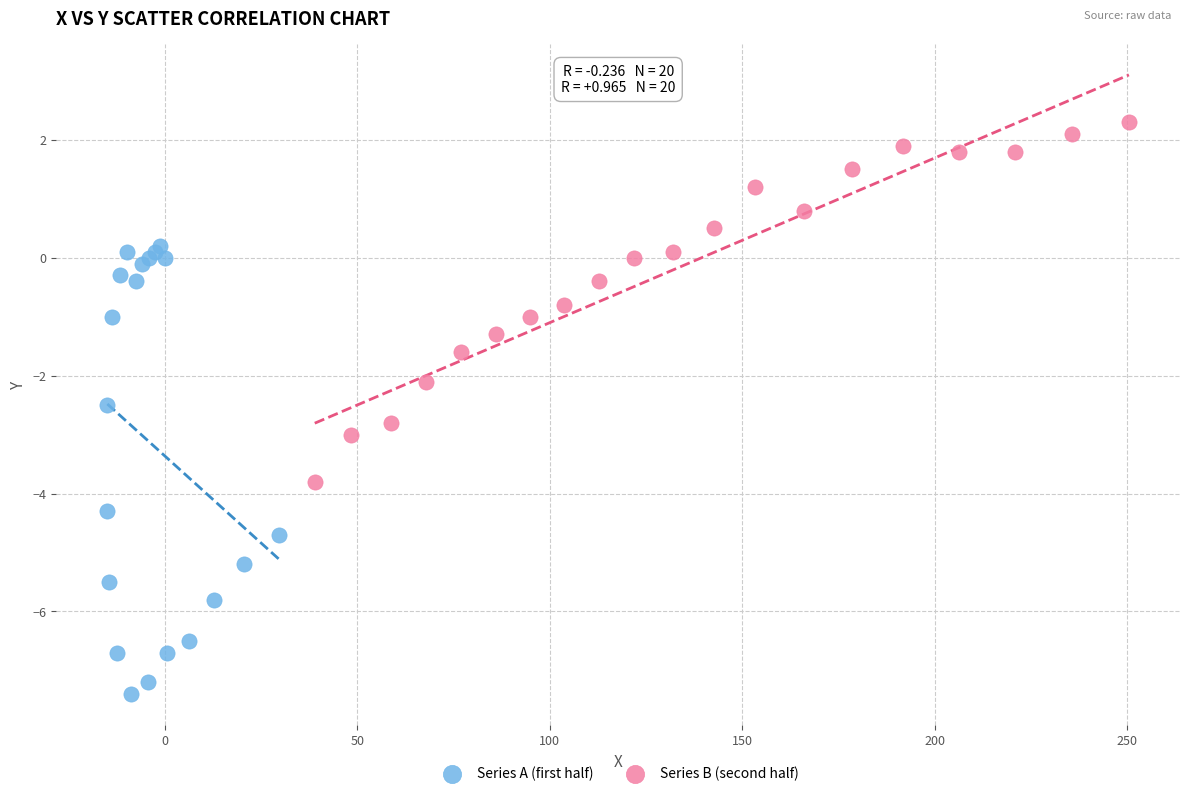

Which series reaches the maximum Y coordinate?

Series B (second half)